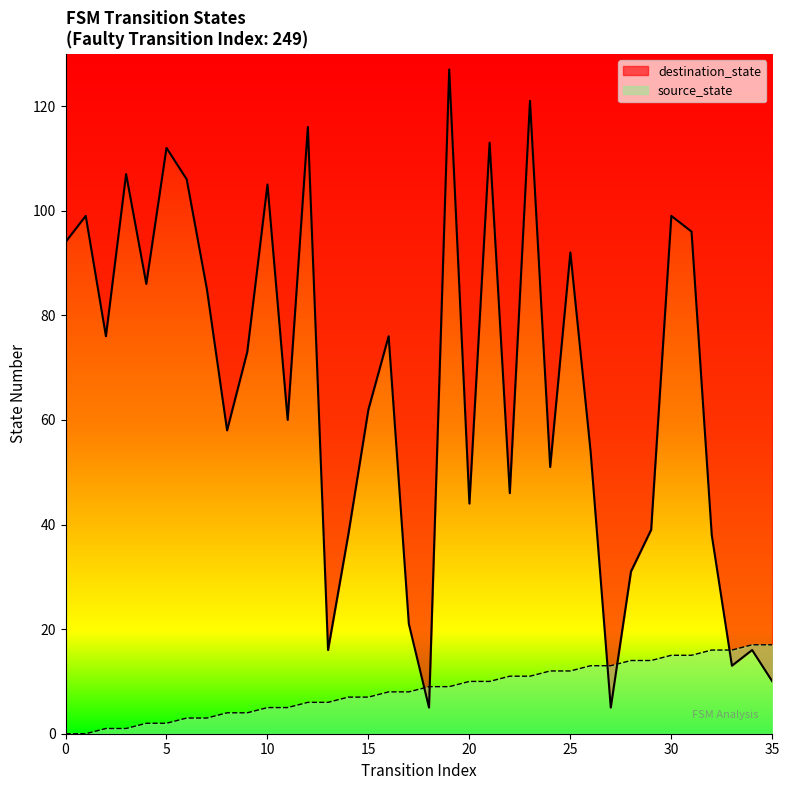

At which category is the sum across all series the highest?

19